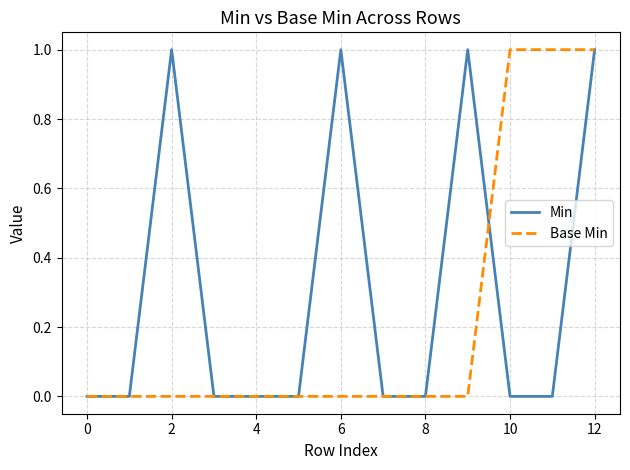

List the series in order of their overall mean, lowest first.

Base Min, Min